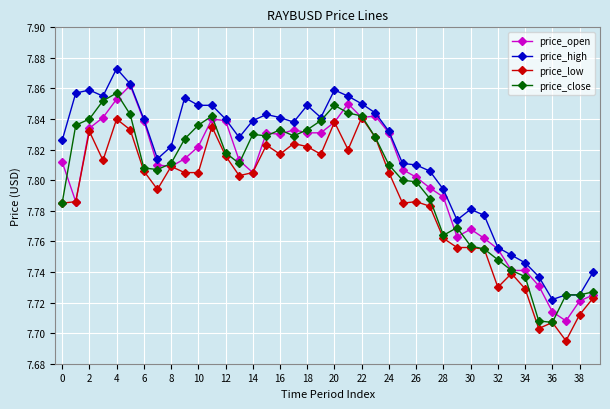

True or false: price_high has more than 2 interior local peaks.

True